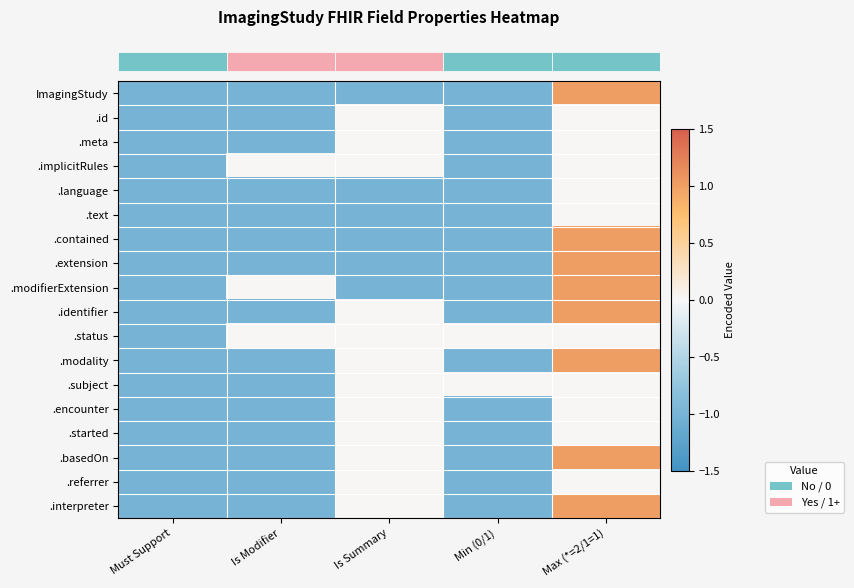

What is the spread (max minus min) of values at Min (0/1)?

1